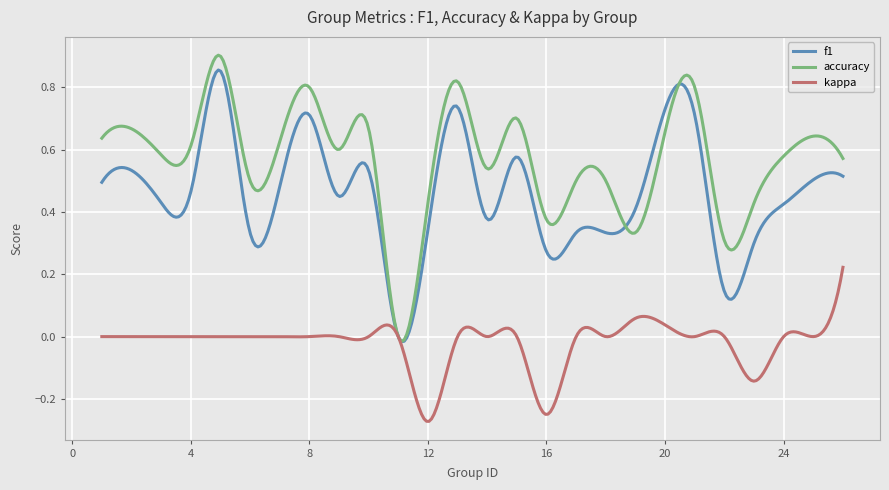

What is the sum of all accuracy values?

170.3